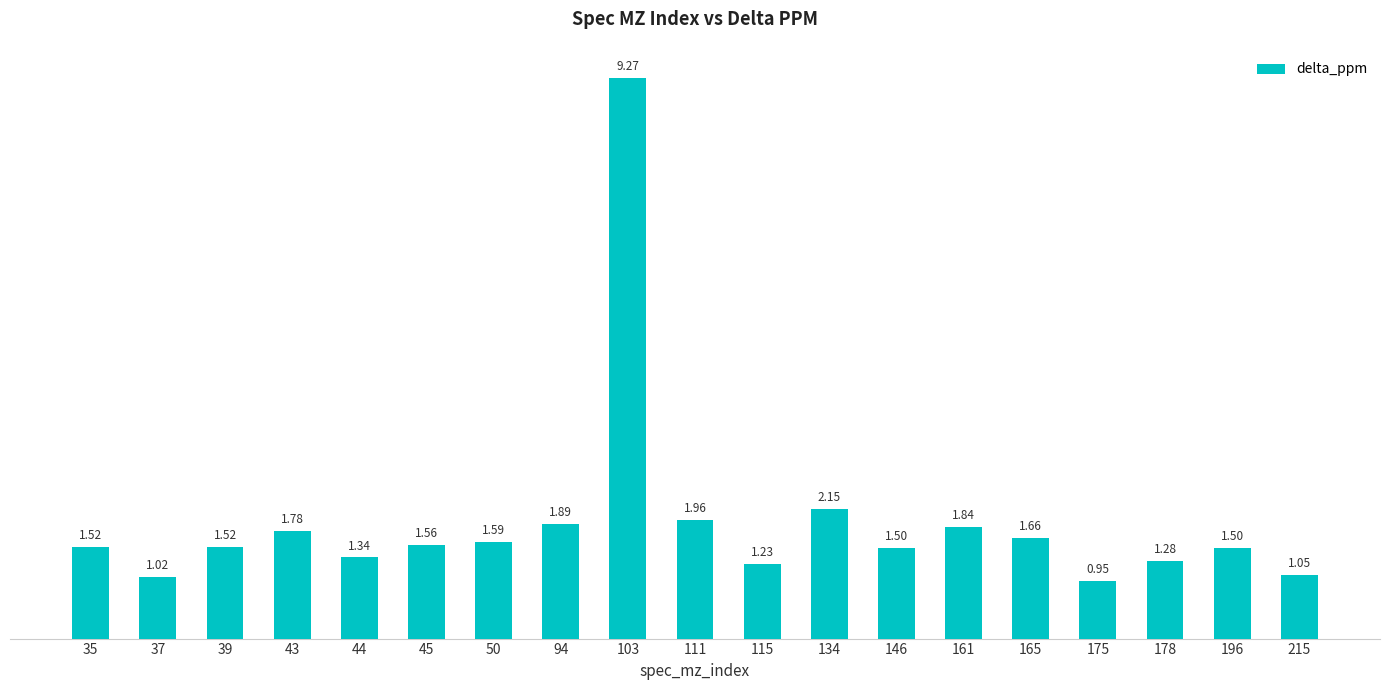

What is the difference between the maximum and minimum values?

8.3